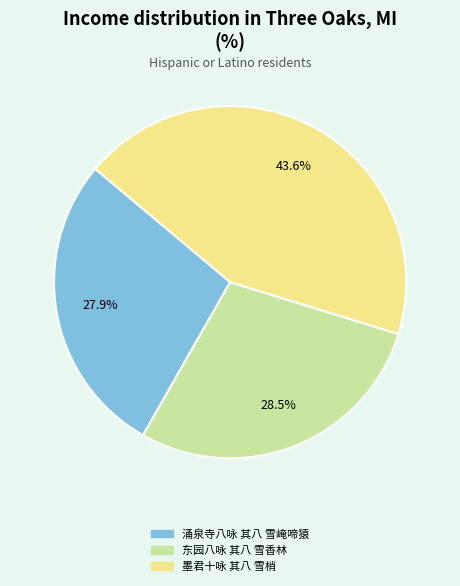

Which slice is the largest?

墨君十咏 其八 雪梢